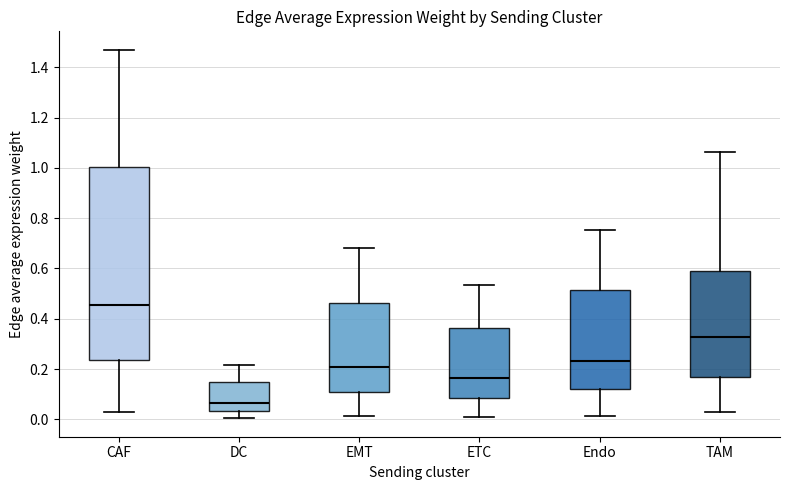

Reading left to right, read every box against the y-axis: the position of its median line, the range the box covers, and the ends of its whiskers. The values are not printed on the chart, so give them approximately, as read against the axis.

CAF: median 0.46, box 0.24 to 1.00, whiskers 0.02 to 1.46
DC: median 0.06, box 0.04 to 0.14, whiskers 0.00 to 0.22
EMT: median 0.20, box 0.10 to 0.46, whiskers 0.02 to 0.68
ETC: median 0.16, box 0.08 to 0.36, whiskers 0.00 to 0.54
Endo: median 0.24, box 0.12 to 0.52, whiskers 0.02 to 0.76
TAM: median 0.32, box 0.18 to 0.60, whiskers 0.02 to 1.06